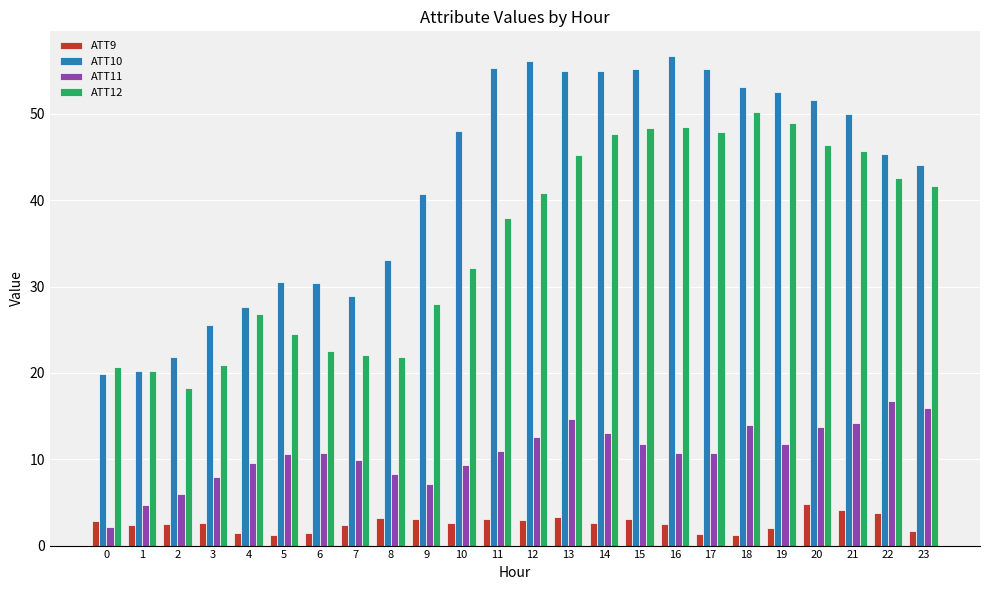

Which series has the largest total across all categories?

ATT10